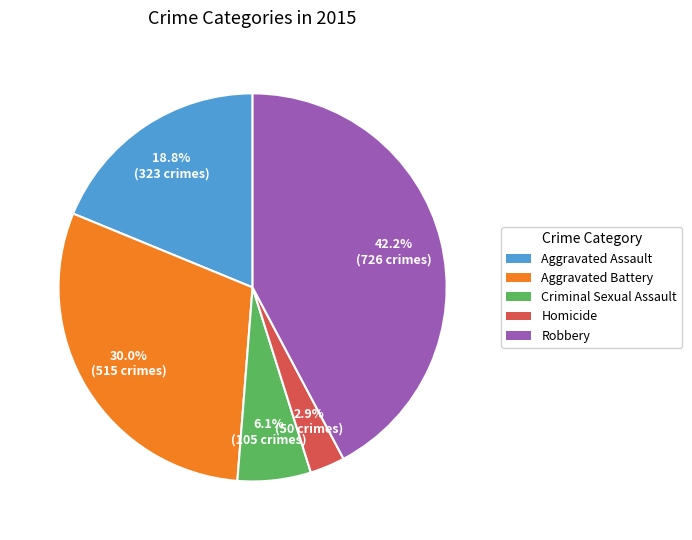

Is it true that Aggravated Assault is 28% of the pie?

False